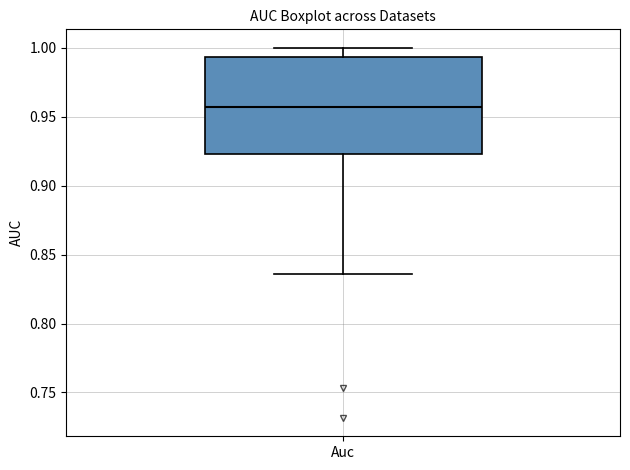

Read this box plot against the y-axis: the position of the median line, the range covered by the box, and the ends of both whiskers. The values are not printed on the chart, so give them approximately, as read against the axis.

median 0.955, box 0.925 to 0.995, whiskers 0.835 to 1.000